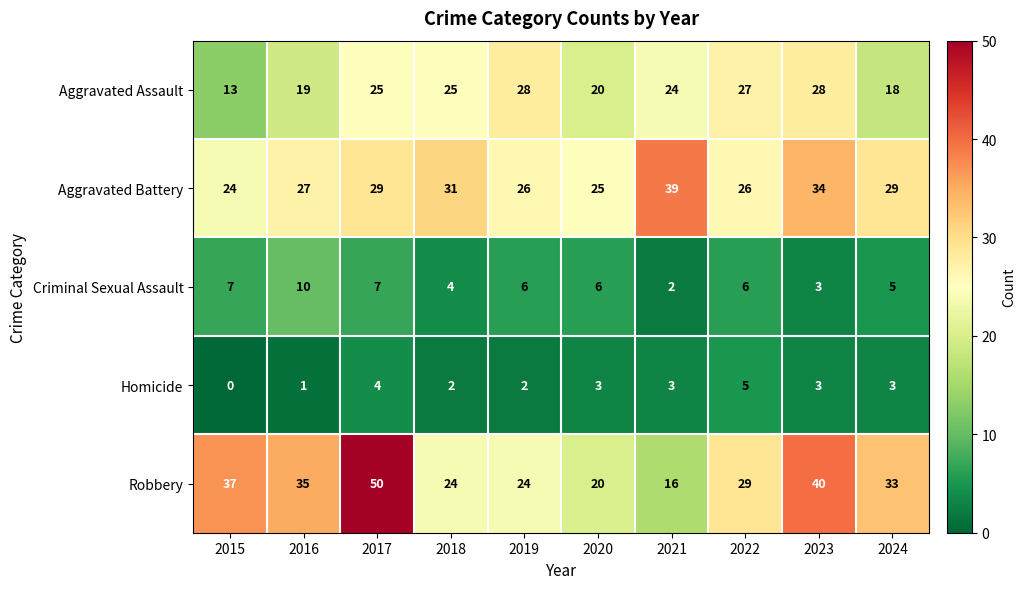

Which series has the largest total across all categories?

Robbery